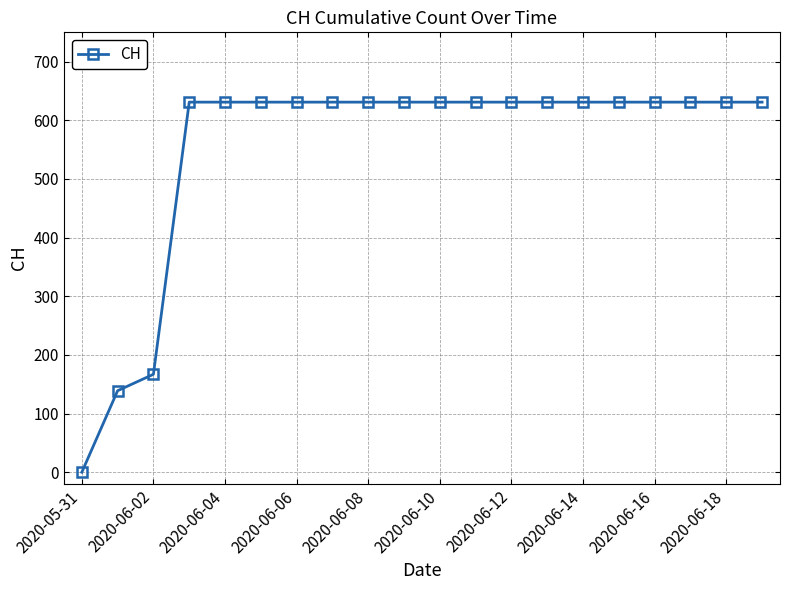

What is the value of the 12th point from the left?

631